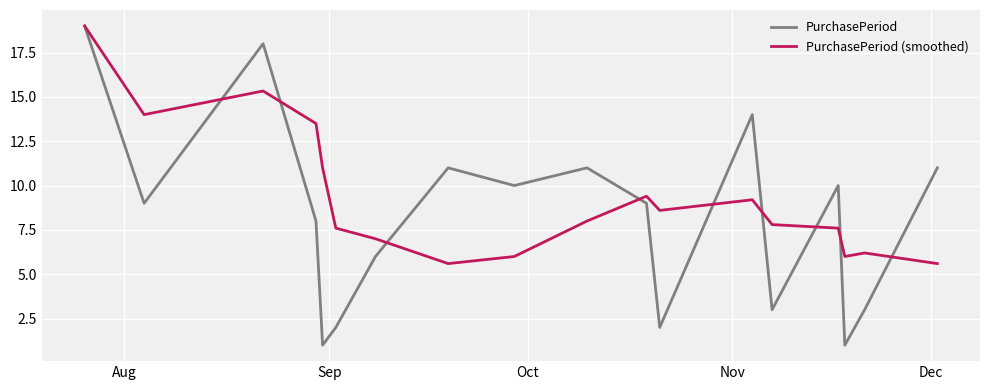

List the series in order of their overall mean, highest first.

PurchasePeriod (smoothed), PurchasePeriod